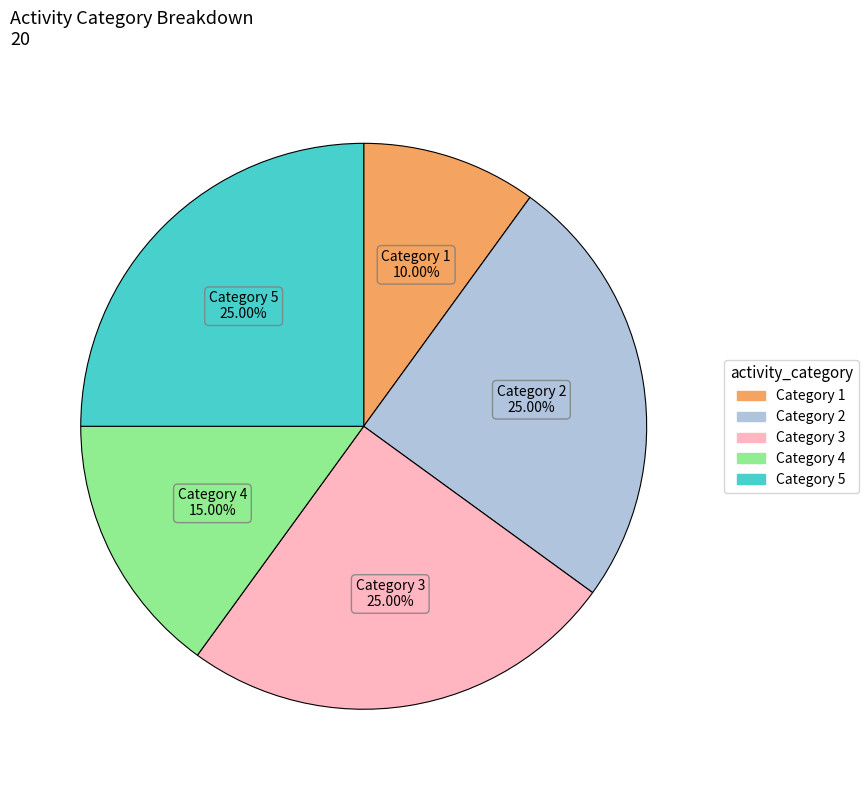

Does any single category account for the majority?

No